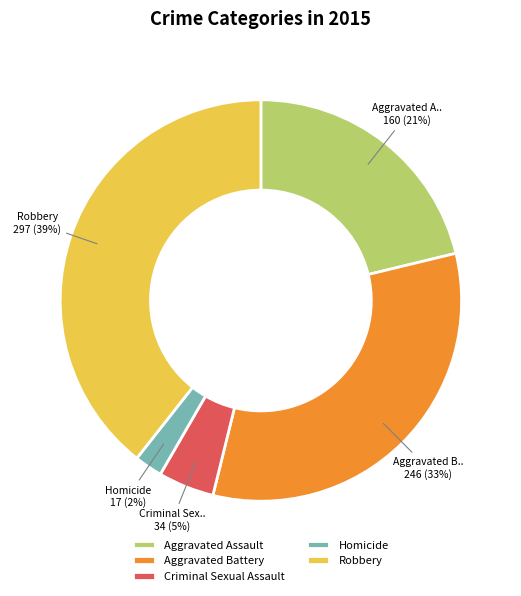

To the nearest percent, what is the difference between the largest and smallest slice percentages?

37%